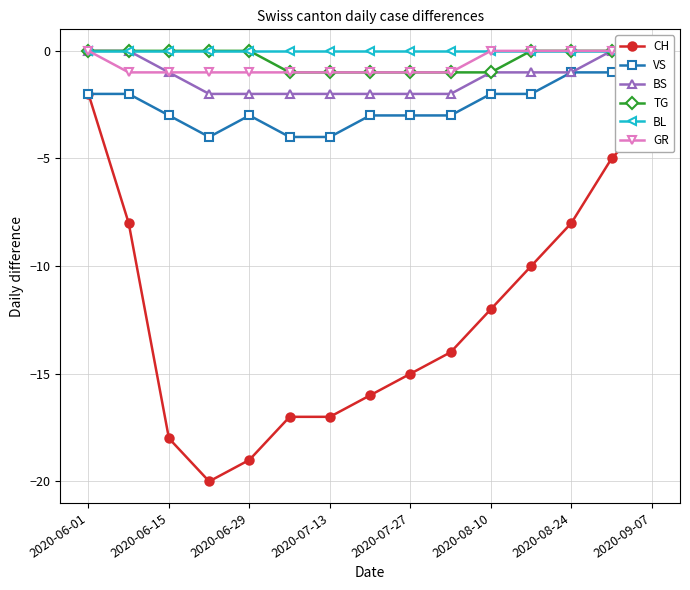

What is the sum of all TG values?

-6